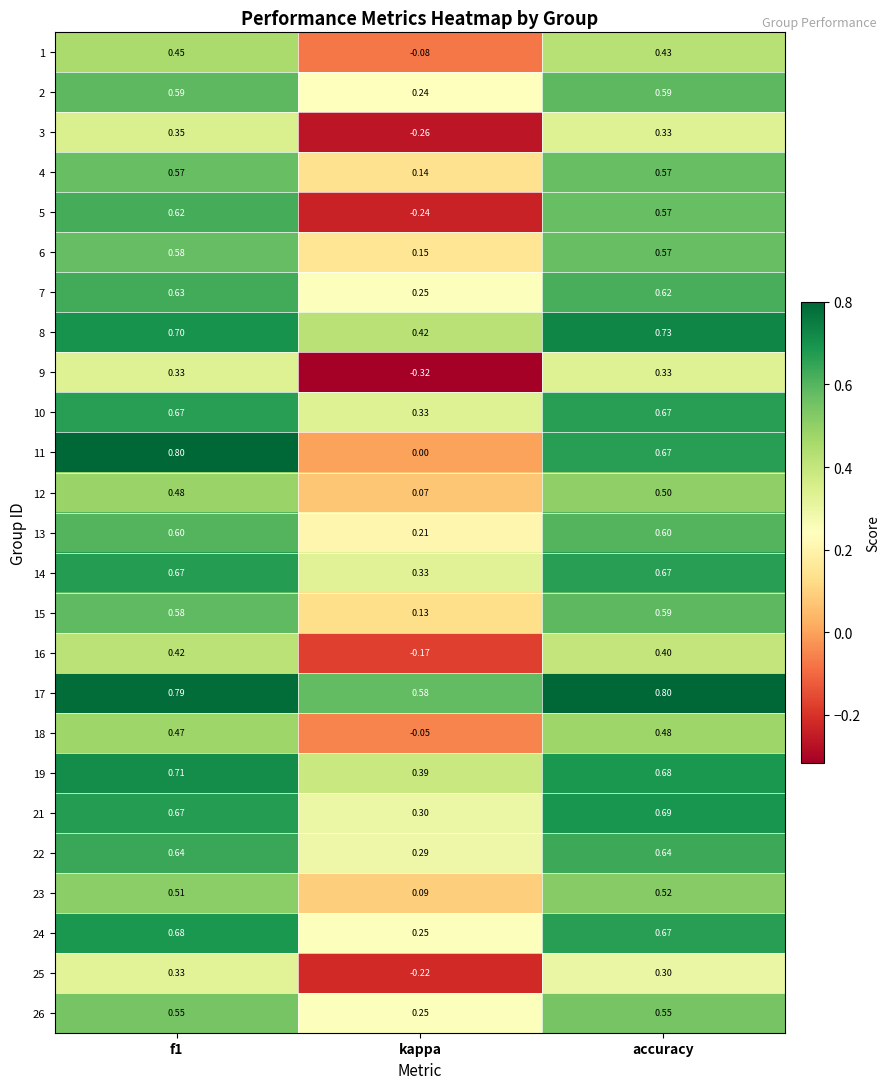

Which label corresponds to the smallest value in the chart?

kappa